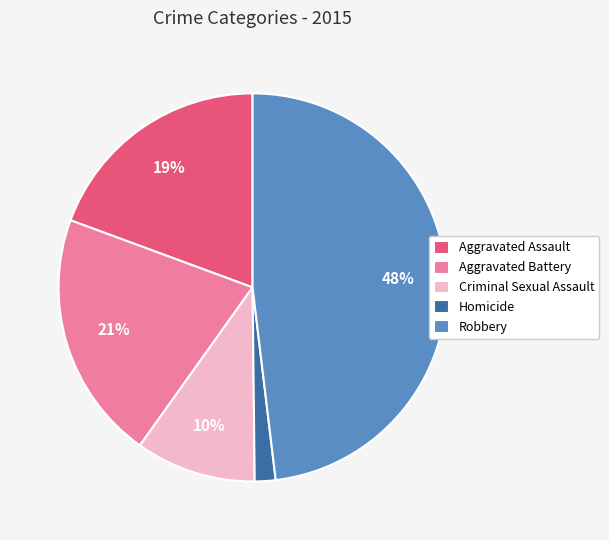

What is the largest slice in the pie chart?

Robbery